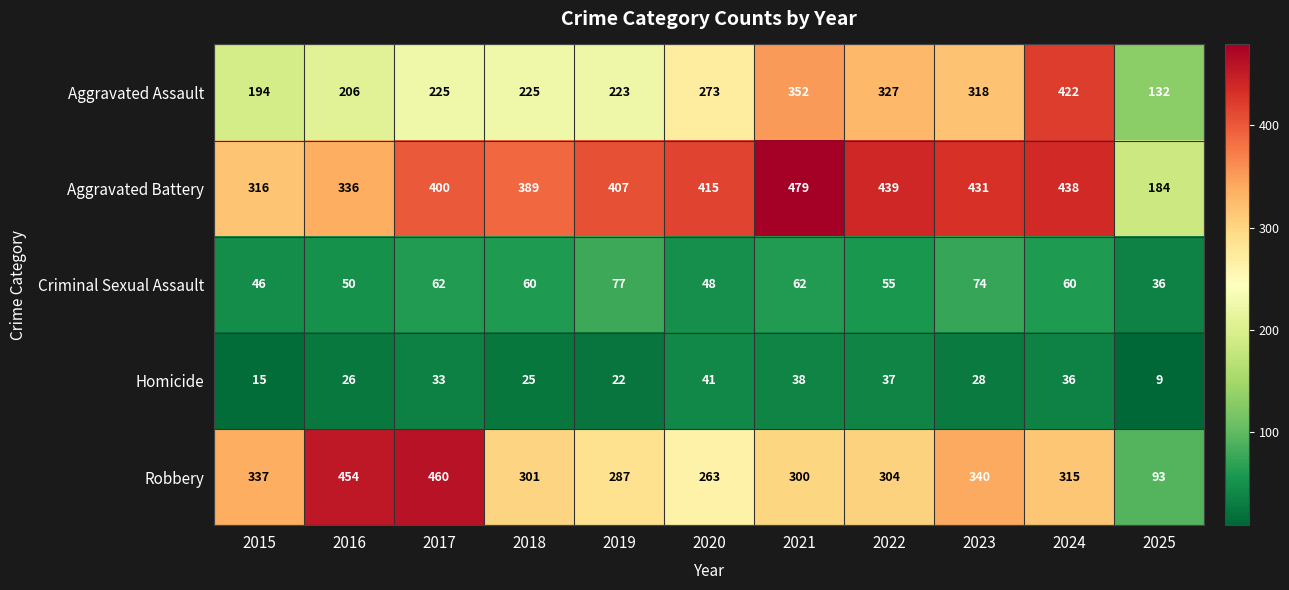

Between 2015 and 2023, which series saw the biggest shift?

Aggravated Assault